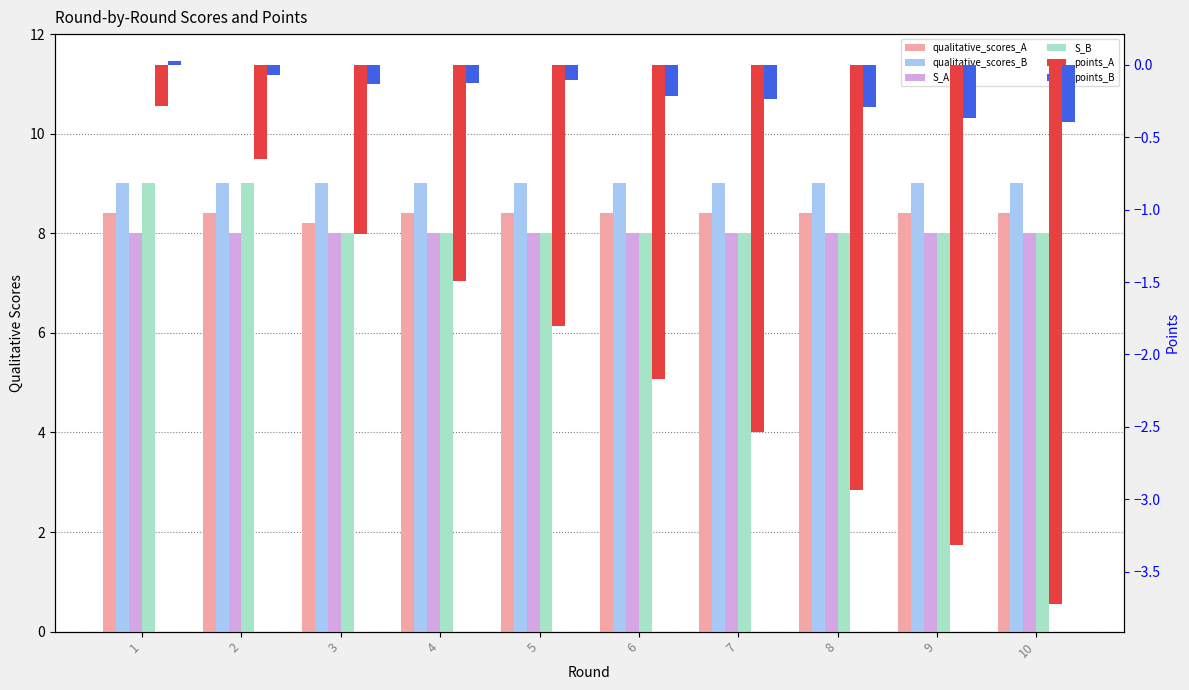

What is the average value of the S_A series?

8.0